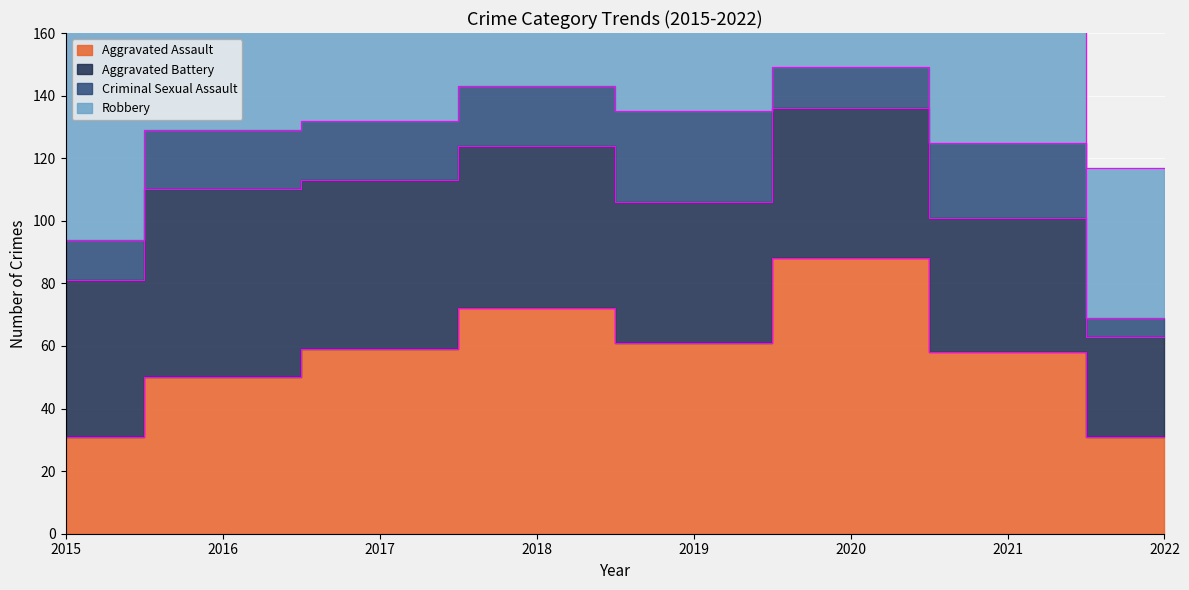

True or false: Criminal Sexual Assault and Robbery intersect in this chart.

False